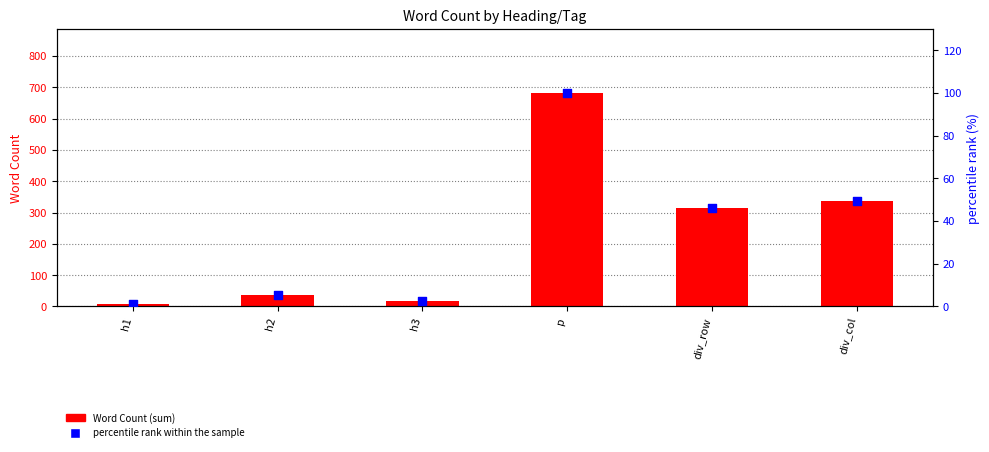

Which series has the largest total across all categories?

Word Count